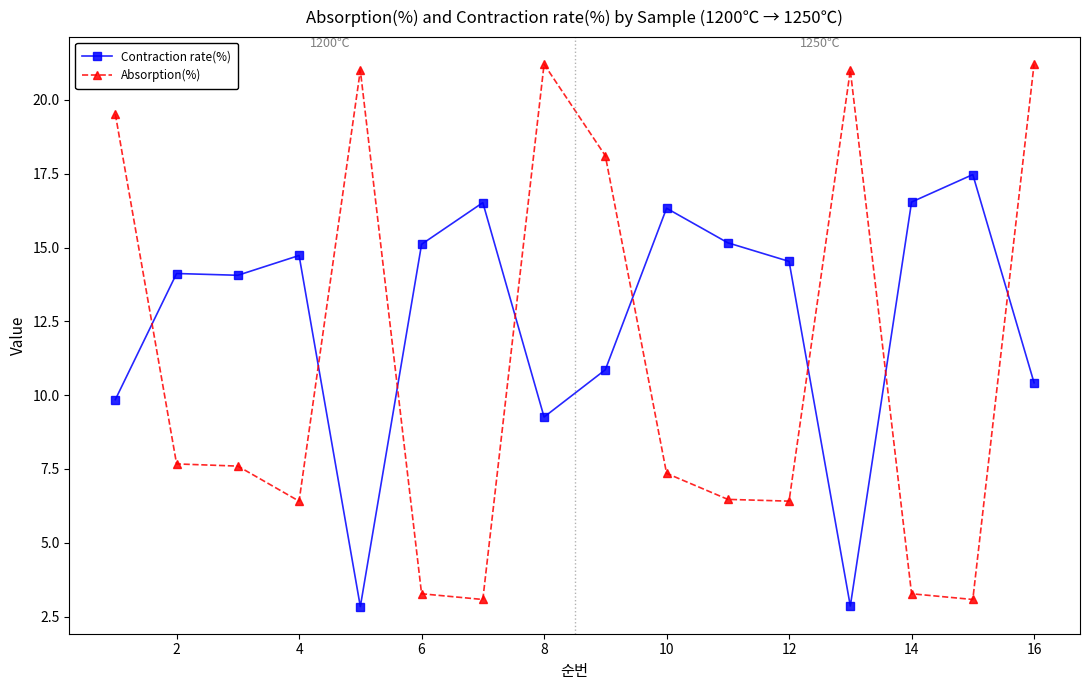

At how many categories does at least one series exceed 19?

5